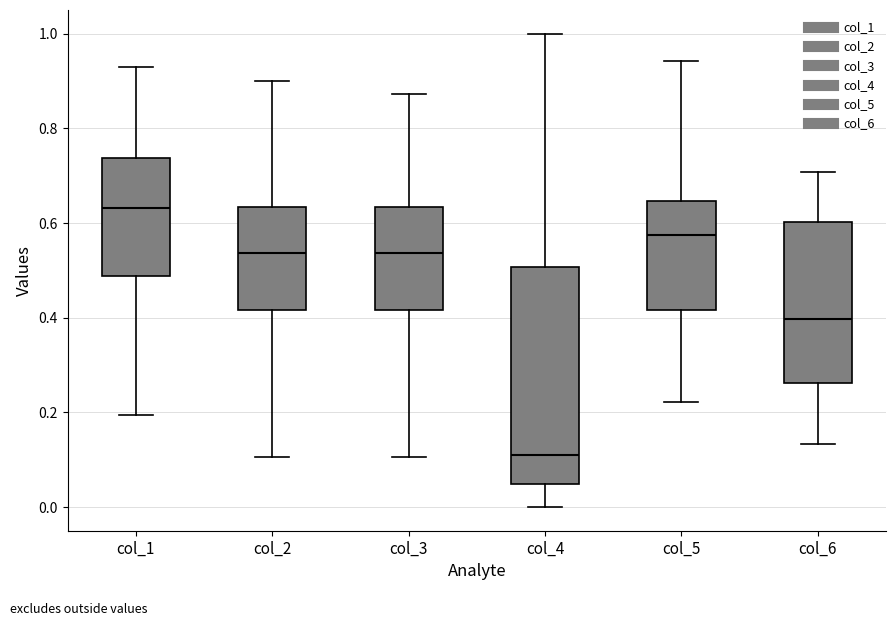

Reading left to right, transcribe this box plot: for each box, give where its median line is, the range the box spans, and where its two whiskers end, as read against the y-axis. The values are not printed on the chart, so give them approximately, as read against the axis.

col_1: median 0.64, box 0.48 to 0.74, whiskers 0.20 to 0.92
col_2: median 0.54, box 0.42 to 0.64, whiskers 0.10 to 0.90
col_3: median 0.54, box 0.42 to 0.64, whiskers 0.10 to 0.88
col_4: median 0.12, box 0.04 to 0.50, whiskers 0.00 to 1.00
col_5: median 0.58, box 0.42 to 0.64, whiskers 0.22 to 0.94
col_6: median 0.40, box 0.26 to 0.60, whiskers 0.14 to 0.70